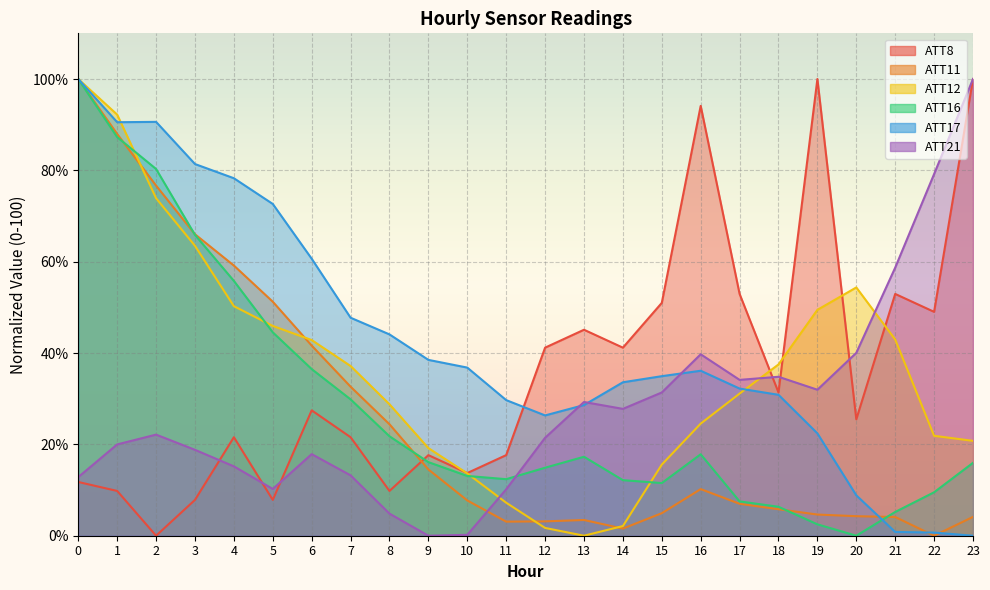

Reading left to right, what are all the values shown in this chart?

ATT8: 0=11.8	1=9.8	2=0.0	3=7.8	4=21.6	5=7.8	6=27.5	7=21.6	8=9.8	9=17.6	10=13.7	11=17.6	12=41.2	13=45.1	14=41.2	15=51.0	16=94.1	17=52.9	18=31.4	19=100.0	20=25.5	21=52.9	22=49.0	23=100.0
ATT11: 0=100.0	1=88.0	2=76.7	3=66.0	4=59.2	5=51.2	6=41.6	7=32.6	8=24.4	9=14.5	10=7.7	11=3.1	12=3.1	13=3.4	14=1.6	15=4.9	16=10.2	17=7.0	18=5.8	19=4.6	20=4.3	21=4.1	22=0.0	23=4.1
ATT12: 0=100.0	1=92.2	2=73.9	3=63.5	4=50.3	5=45.9	6=42.8	7=37.2	8=28.8	9=19.2	10=13.6	11=7.2	12=1.7	13=0.0	14=2.1	15=15.6	16=24.5	17=31.1	18=37.5	19=49.5	20=54.4	21=43.0	22=21.9	23=20.8
ATT16: 0=100.0	1=87.3	2=80.3	3=65.9	4=55.8	5=44.5	6=36.5	7=29.9	8=21.8	9=16.1	10=13.1	11=12.4	12=14.9	13=17.3	14=12.2	15=11.5	16=17.8	17=7.5	18=6.3	19=2.5	20=0.0	21=5.2	22=9.5	23=16.0
ATT17: 0=100.0	1=90.5	2=90.6	3=81.4	4=78.3	5=72.6	6=60.7	7=47.7	8=44.1	9=38.5	10=36.8	11=29.7	12=26.3	13=28.6	14=33.6	15=34.9	16=36.1	17=32.2	18=30.9	19=22.4	20=8.8	21=0.8	22=0.7	23=0.0
ATT21: 0=12.8	1=20.0	2=22.1	3=18.8	4=15.2	5=10.2	6=17.9	7=13.2	8=4.8	9=0.0	10=0.2	11=10.2	12=21.4	13=29.3	14=27.8	15=31.4	16=39.7	17=34.1	18=34.8	19=32.0	20=40.0	21=58.7	22=79.2	23=100.0